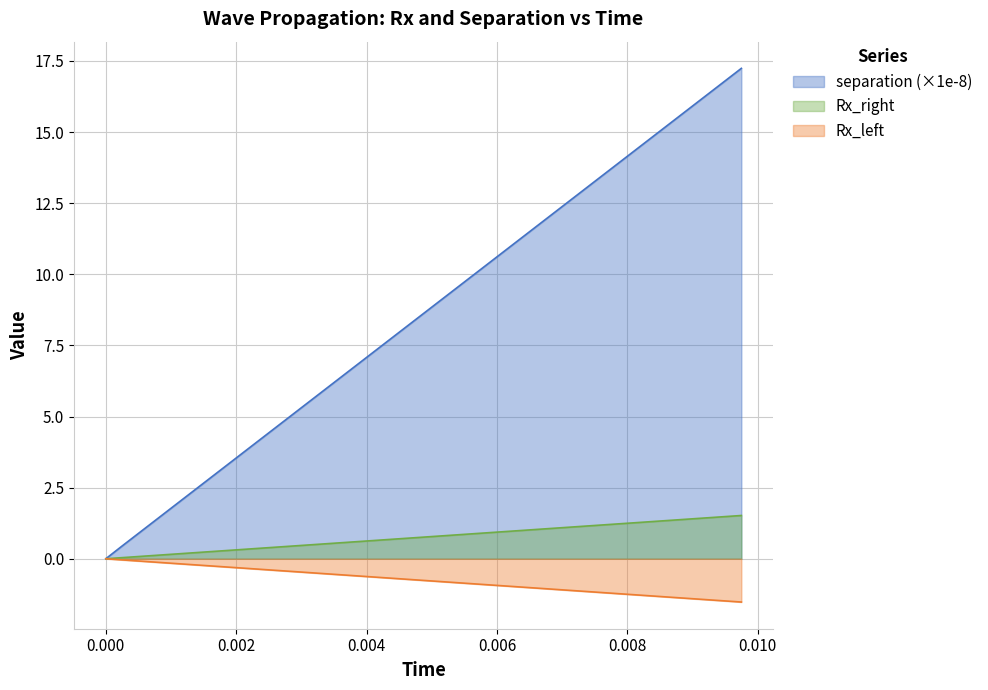

Rank the series by their average value, from lowest to highest.

Rx_left, Rx_right, separation (×1e-8)